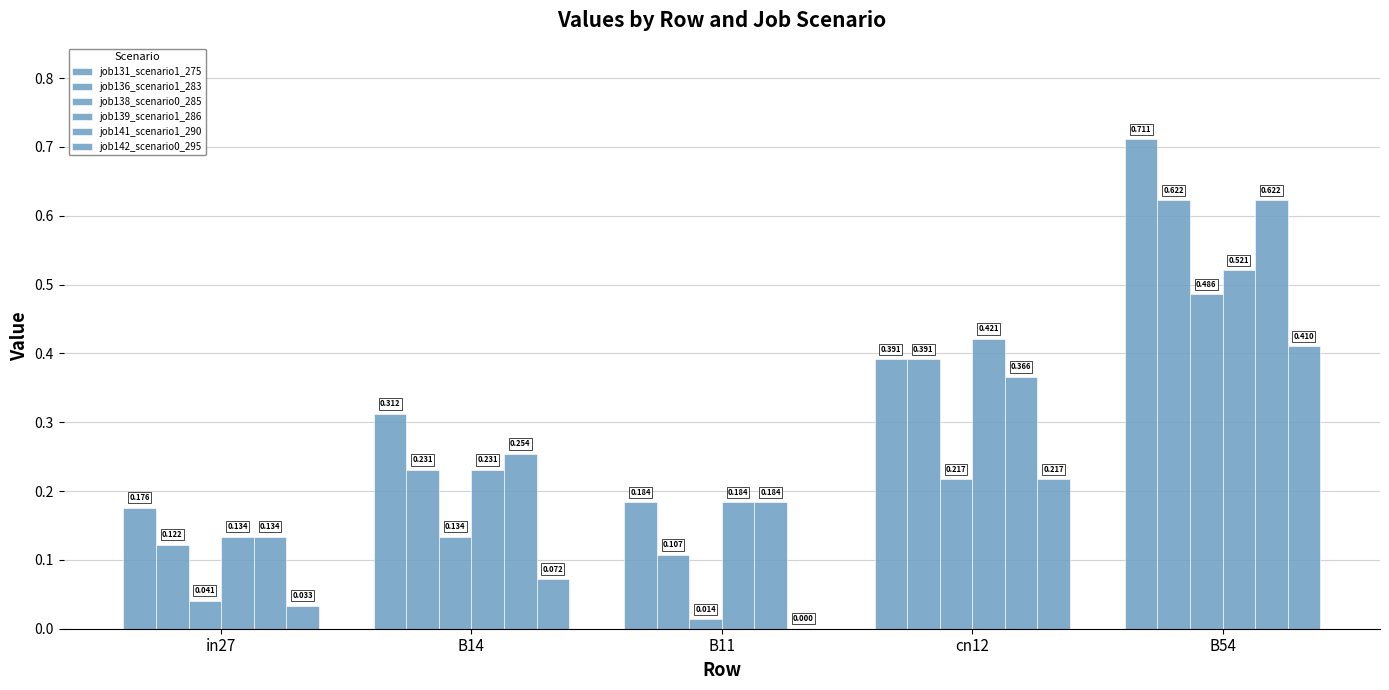

Are the bars horizontal?

No